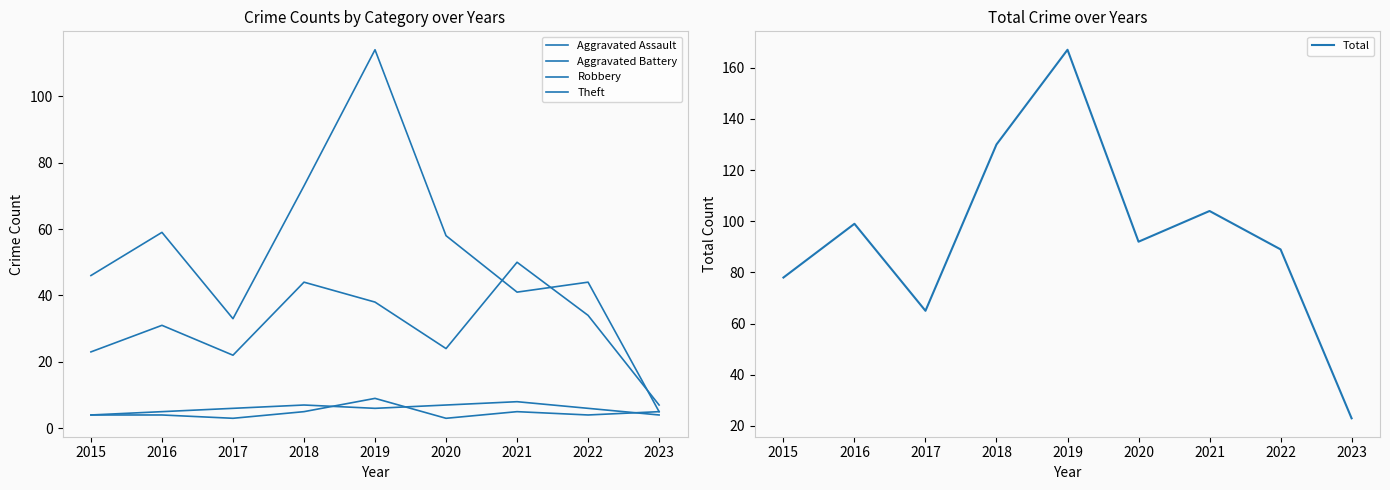

True or false: Aggravated Assault and Robbery cross at least once.

False